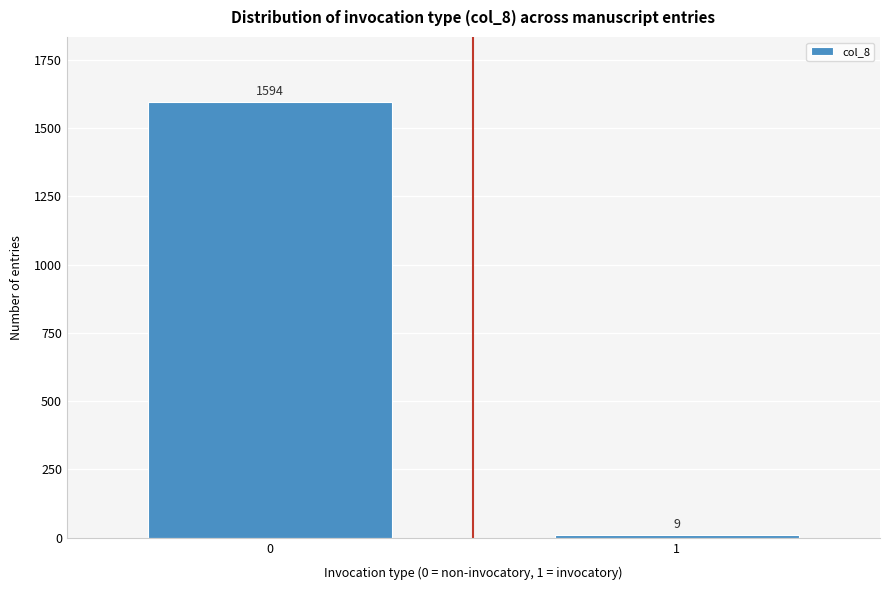

Reading left to right, list all the values displayed in this chart.

1594	9